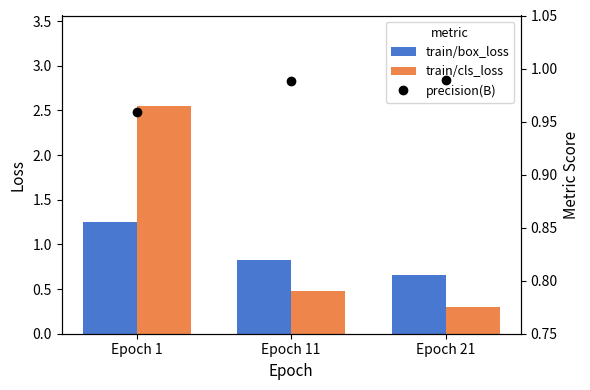

Is it true that train/cls_loss equals 2.5 at Epoch 1?

True